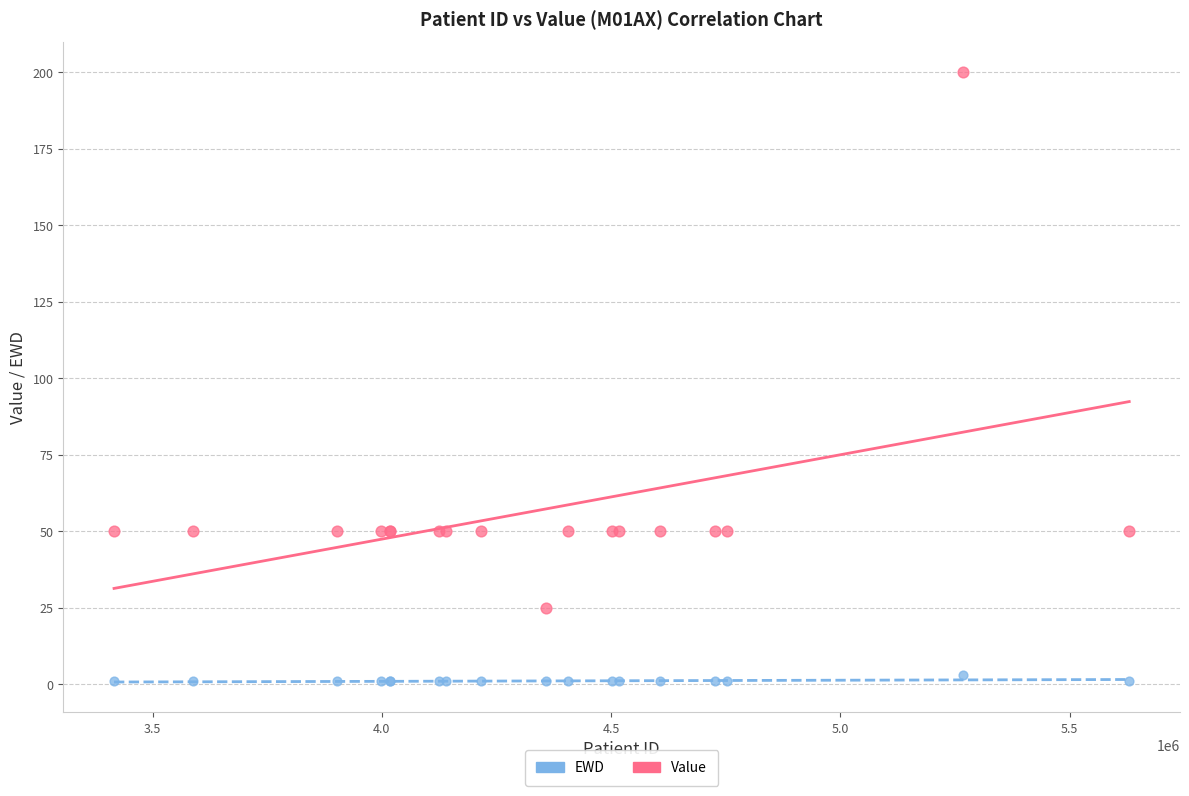

Which series reaches the maximum Y coordinate?

Value